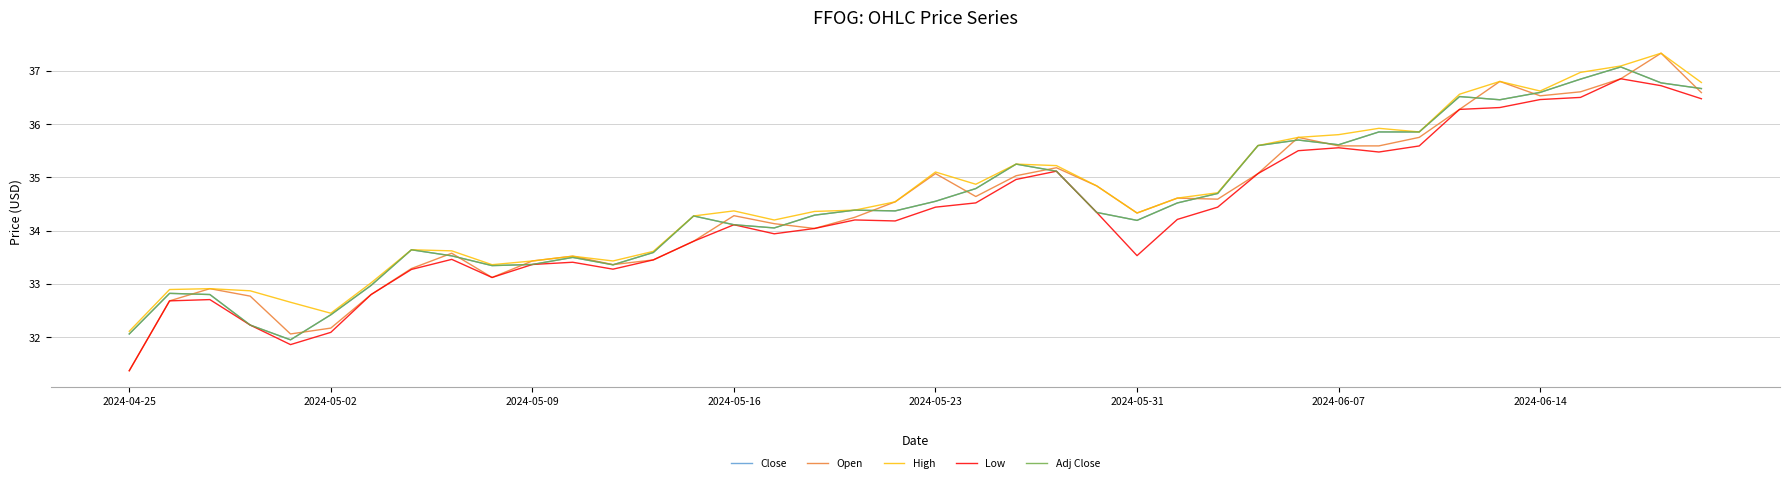

Is this an area chart (filled region under the line)?

No